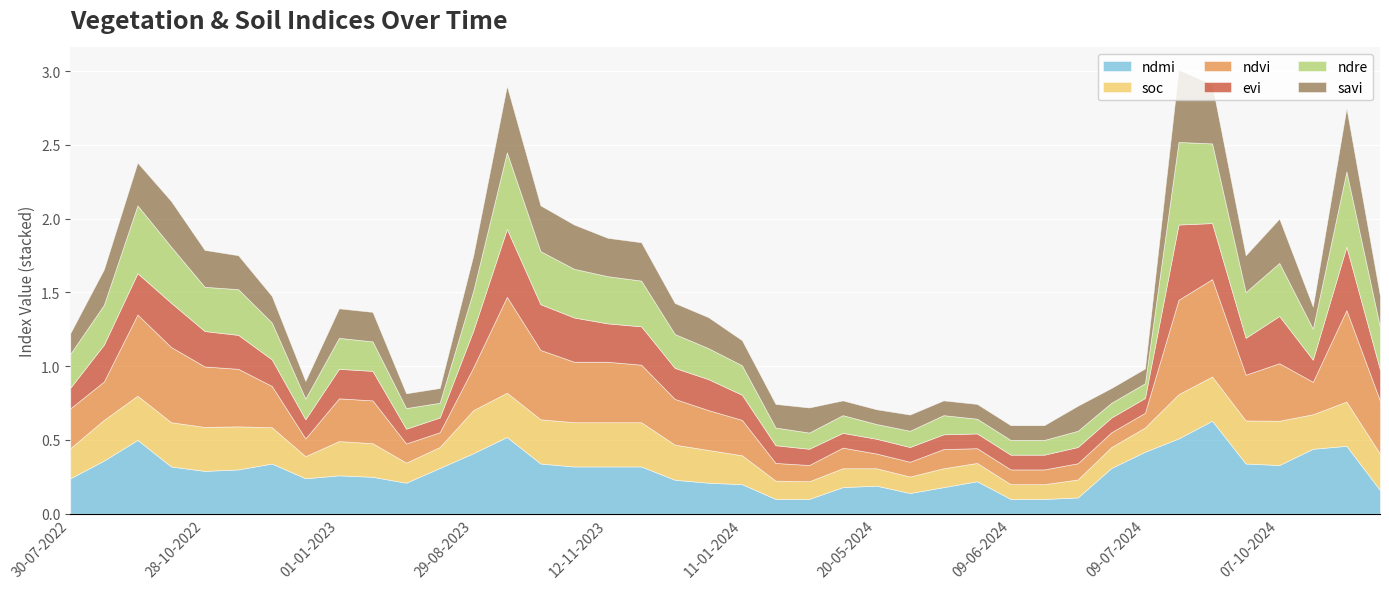

Which series has the widest spread of values?

ndvi